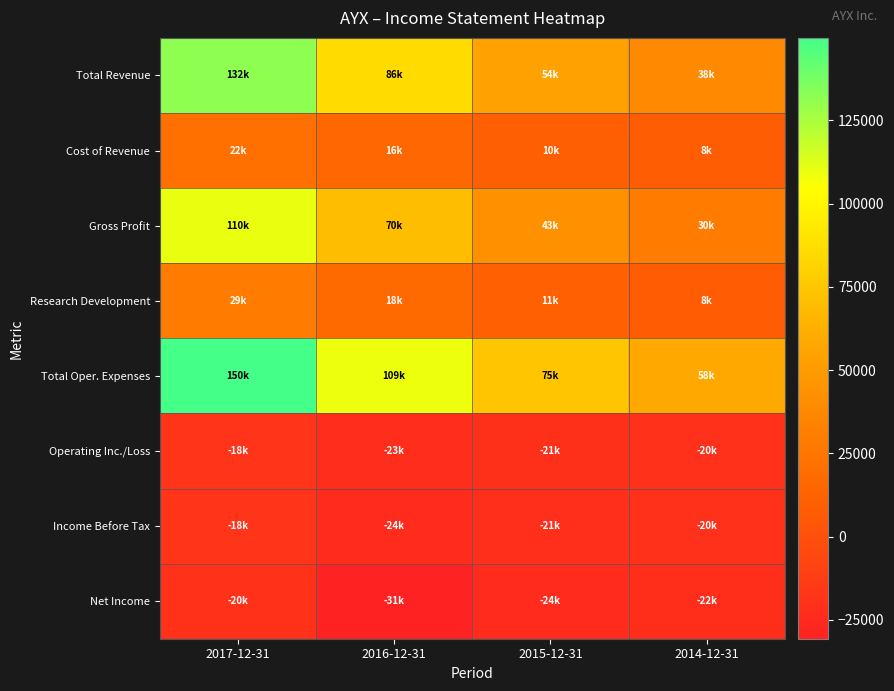

Reading right to left, what are all the values shown in this chart?

Total Revenue: 2014-12-31=38000	2015-12-31=53800	2016-12-31=85800	2017-12-31=131600
Cost of Revenue: 2014-12-31=8500	2015-12-31=10500	2016-12-31=16000	2017-12-31=21800
Gross Profit: 2014-12-31=29500	2015-12-31=43300	2016-12-31=69800	2017-12-31=109800
Research Development: 2014-12-31=7800	2015-12-31=11100	2016-12-31=17500	2017-12-31=29300
Total Oper. Expenses: 2014-12-31=58200	2015-12-31=74900	2016-12-31=108800	2017-12-31=149800
Operating Inc./Loss: 2014-12-31=-20200	2015-12-31=-21100	2016-12-31=-23000	2017-12-31=-18200
Income Before Tax: 2014-12-31=-20300	2015-12-31=-21300	2016-12-31=-24100	2017-12-31=-18400
Net Income: 2014-12-31=-22000	2015-12-31=-24100	2016-12-31=-30700	2017-12-31=-19500